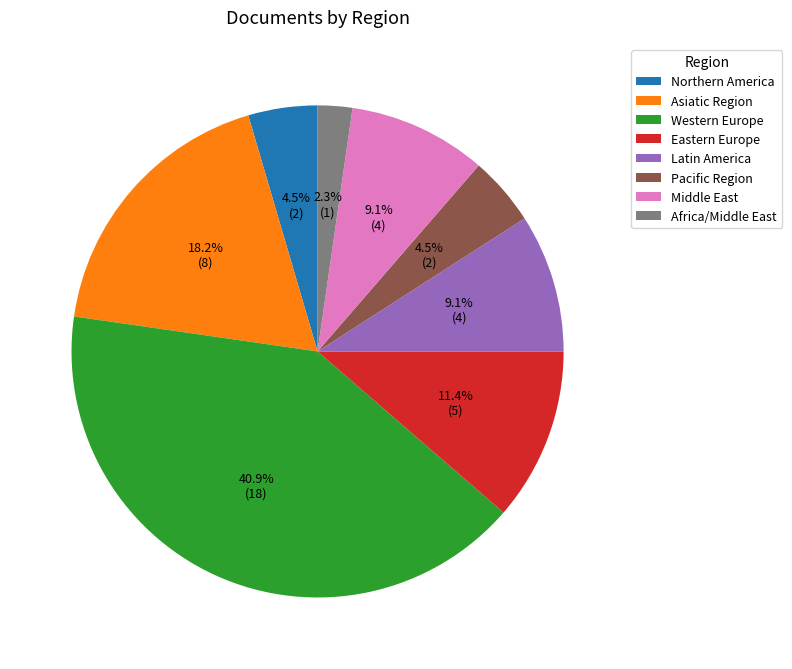

What is the smallest slice in the pie chart?

Africa/Middle East